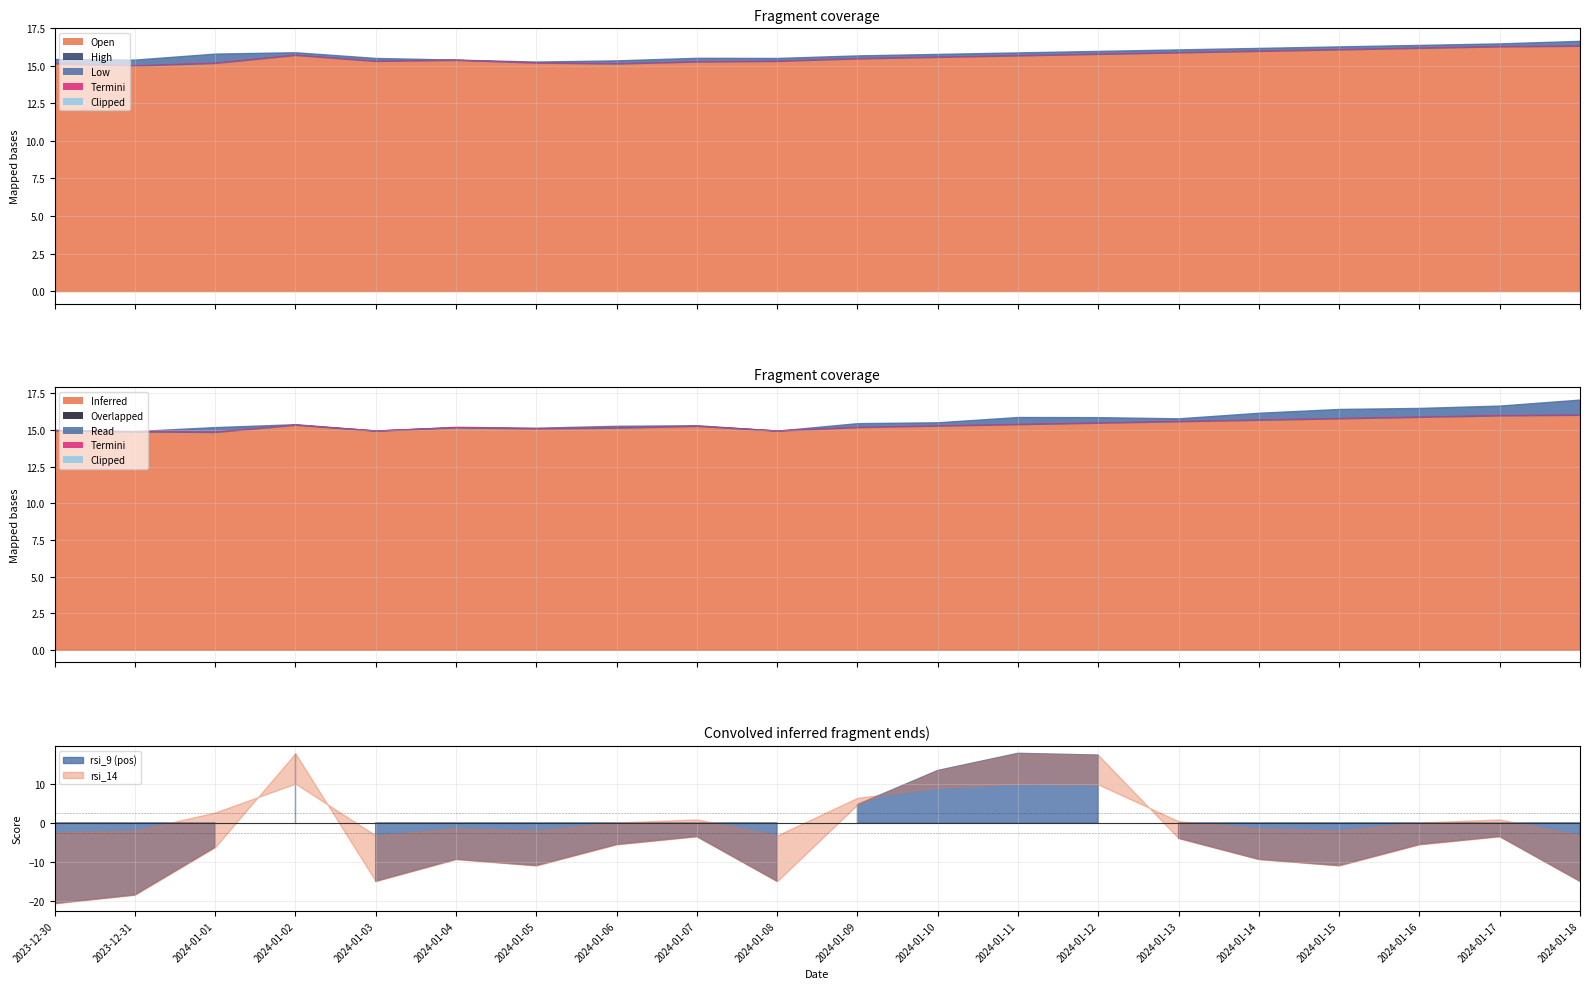

What value does the data have at 2024-01-18?

16.0